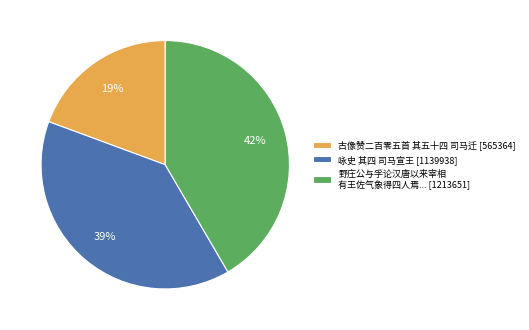

What percentage is the 野庄公与孚论汉唐以来宰相 有王佐气象得四人焉... [1213651] slice, to the nearest percent?

42%